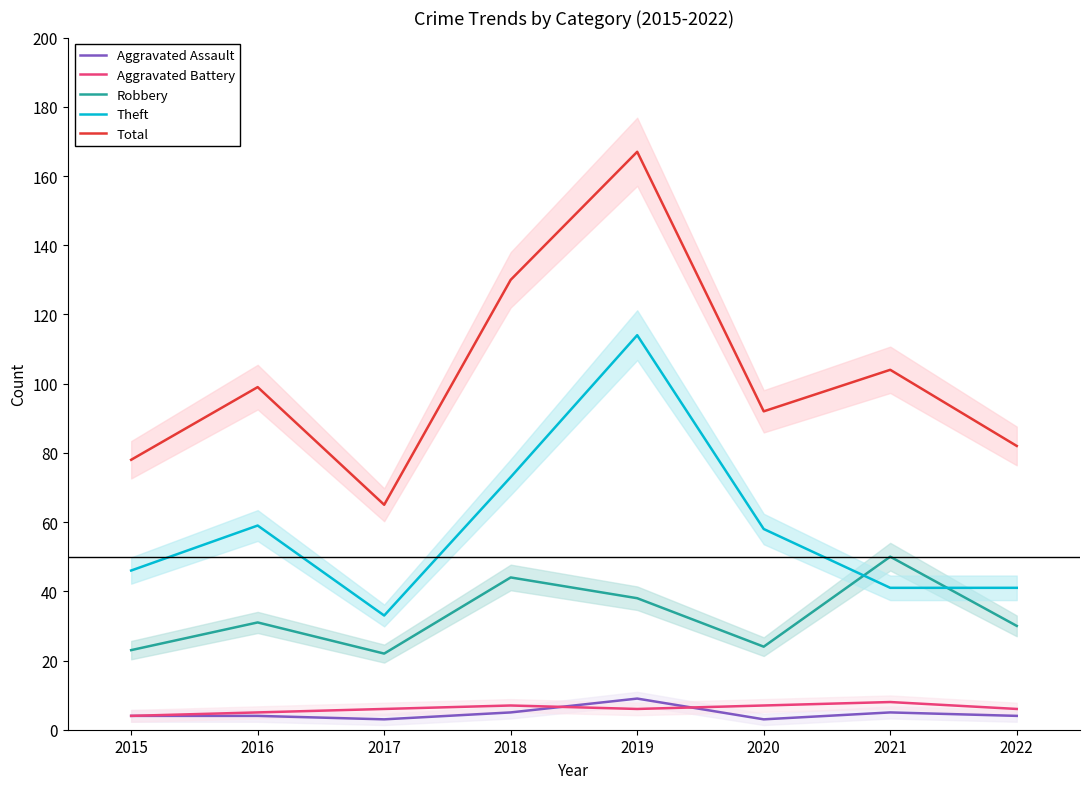

Which category has the highest value in the Total series?

2019